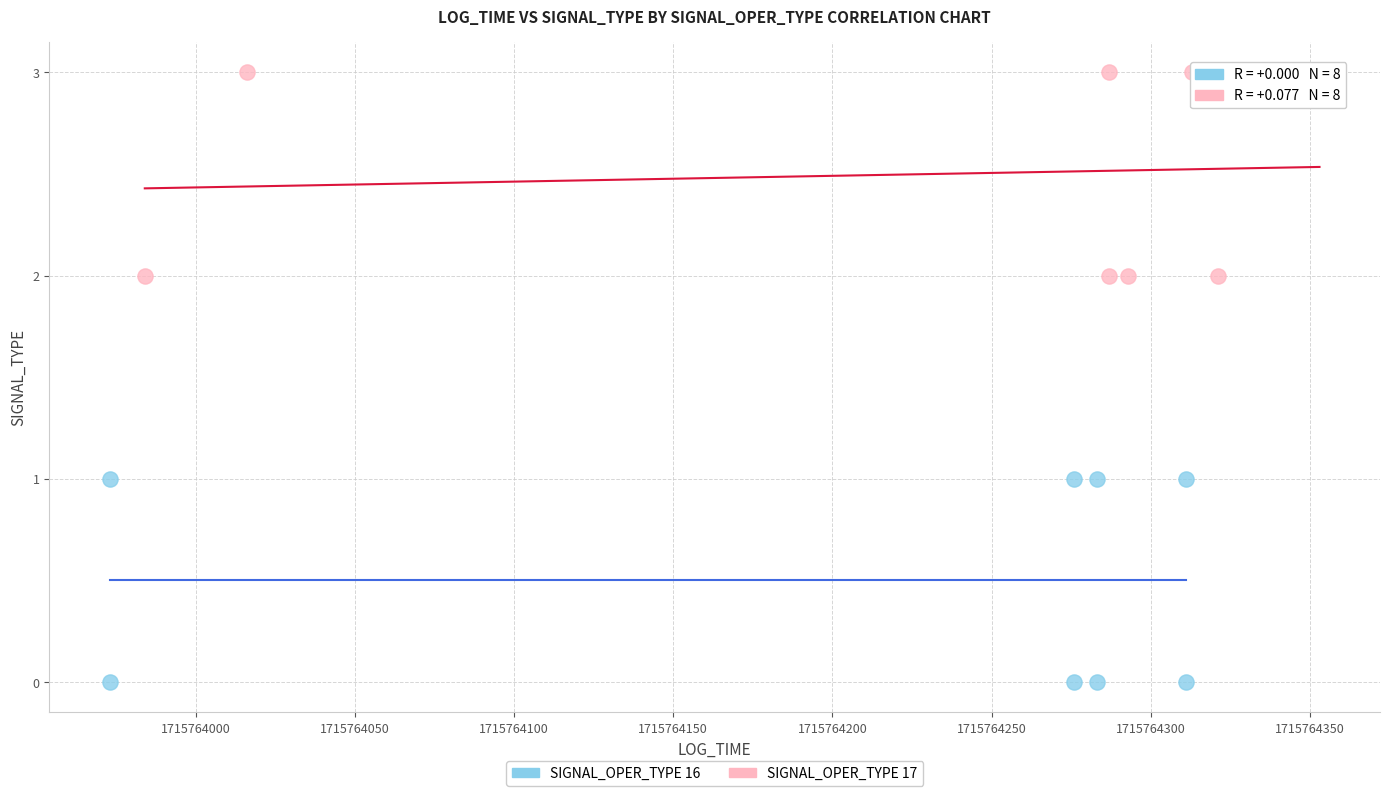

Which series contains the highest Y value?

SIGNAL_OPER_TYPE 17